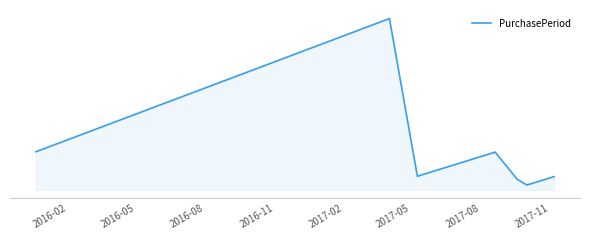

What is the label of the 1st point from the left?

2016-02